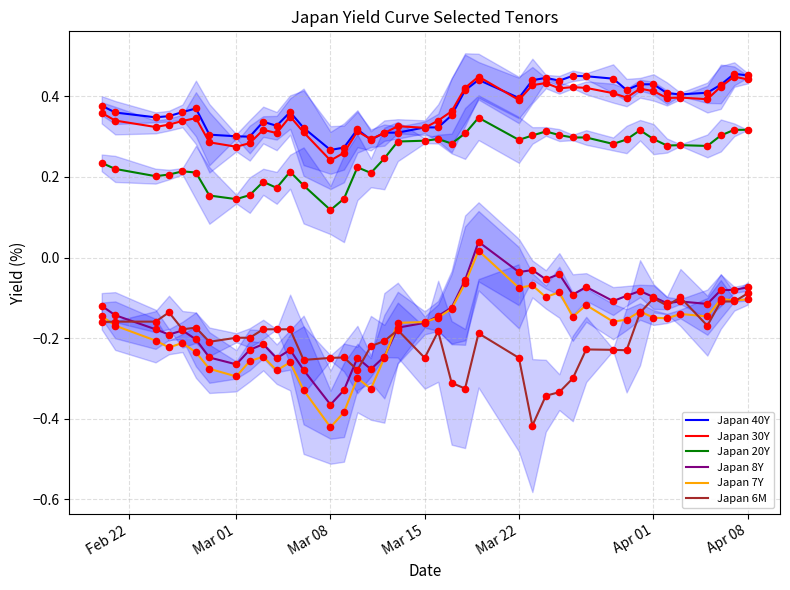

Which series has the largest Y range (max minus min)?

Japan 7Y